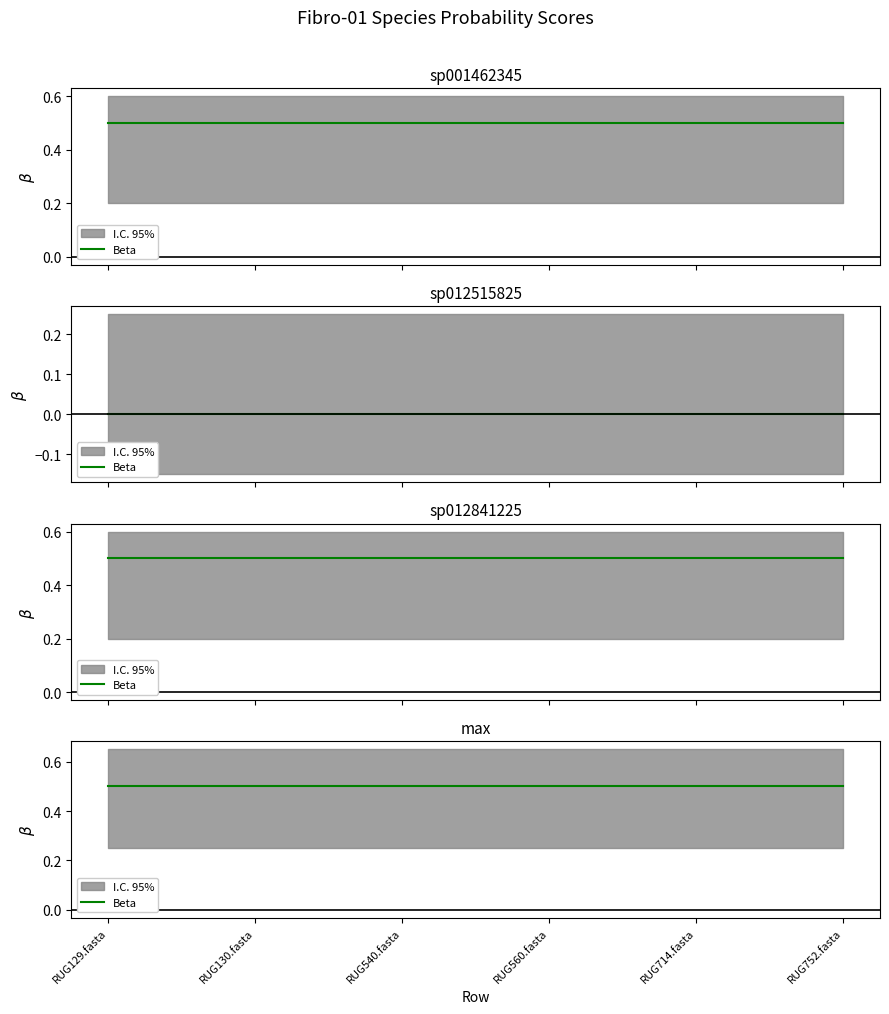

Is the value of max at RUG129.fasta greater than the value of 3-s__Fibro-01 sp012841225 at RUG560.fasta?

No